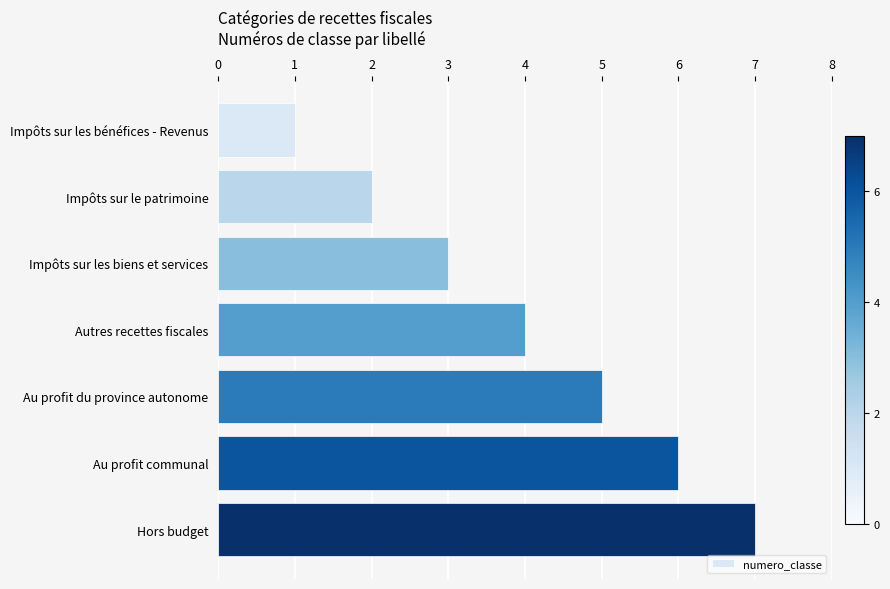

What is the difference between the second highest and minimum values?

5